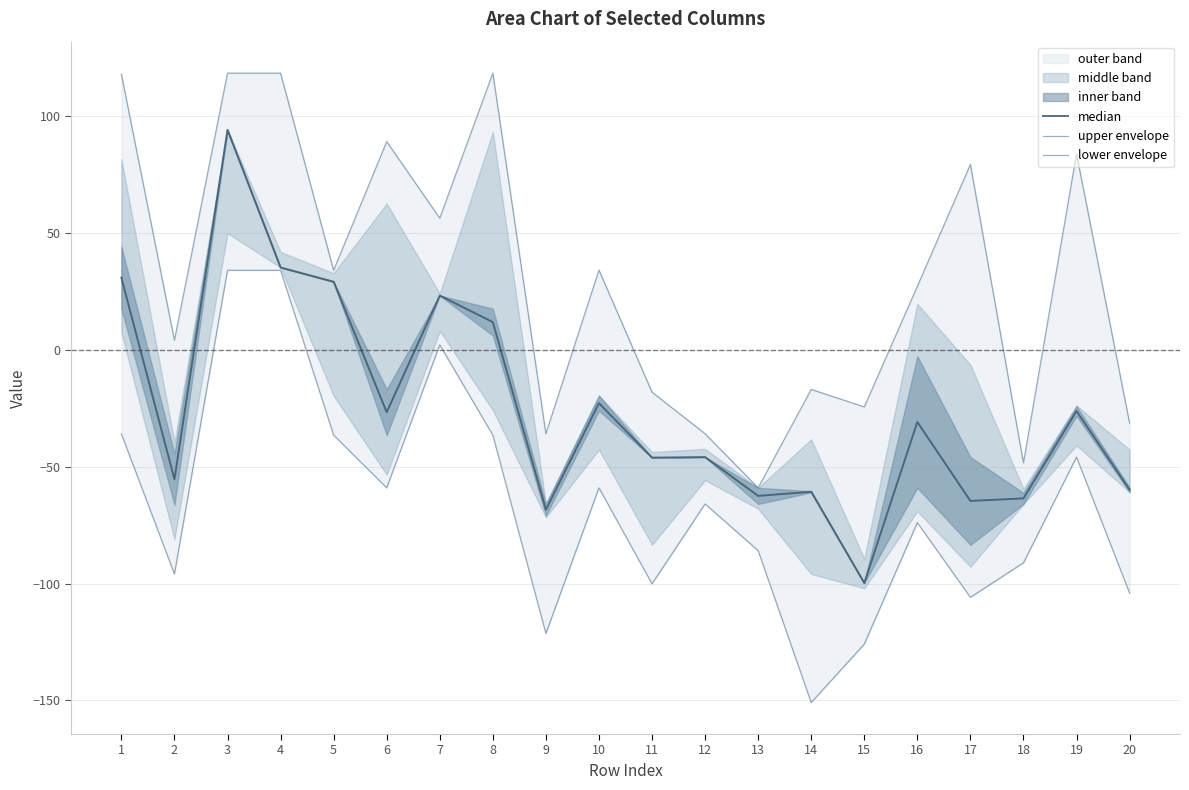

What is the spread (max minus min) of values at 13?

26.9